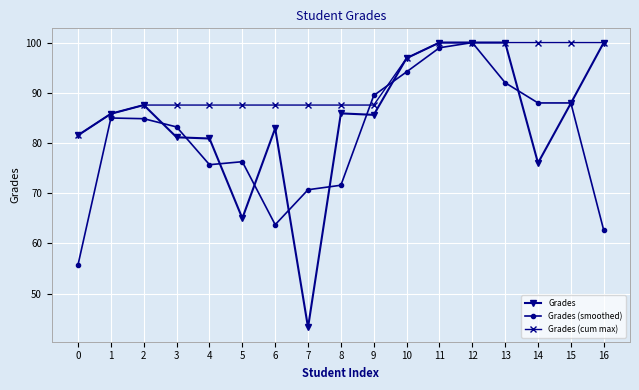

What is the sum of all Grades values?

1440.5